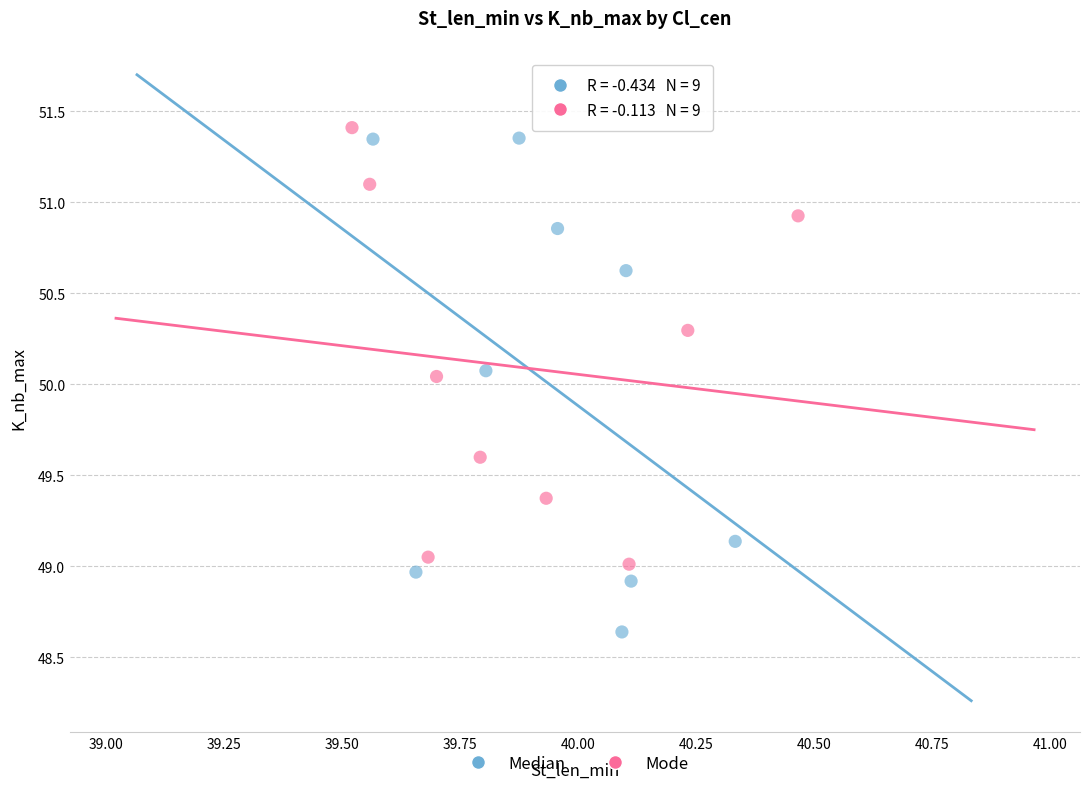

Which series has the largest Y range (max minus min)?

Median